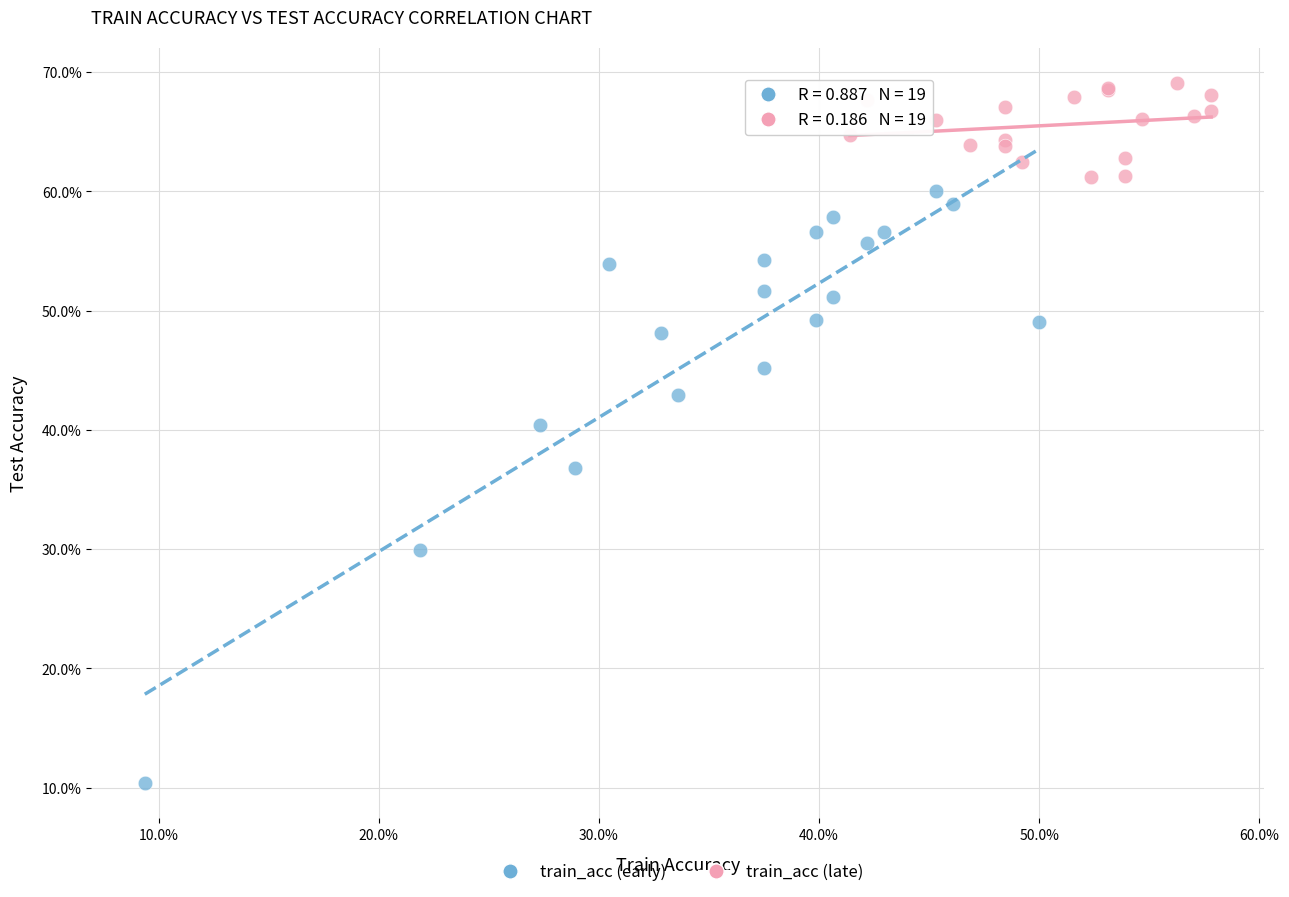

Which series has the widest spread of Y values?

train_acc (early)